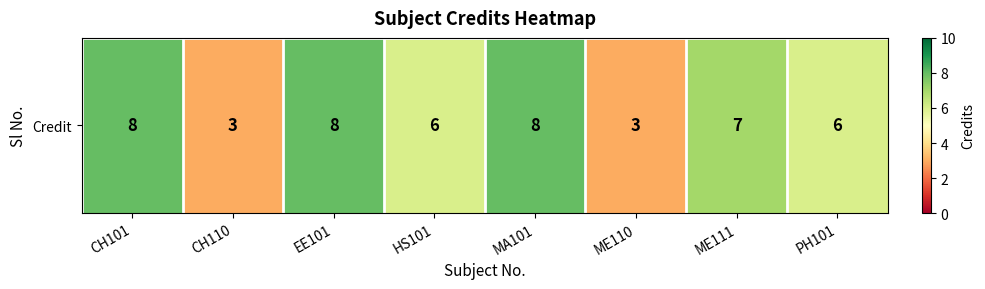

True or false: the data shows 6 at PH101.

True